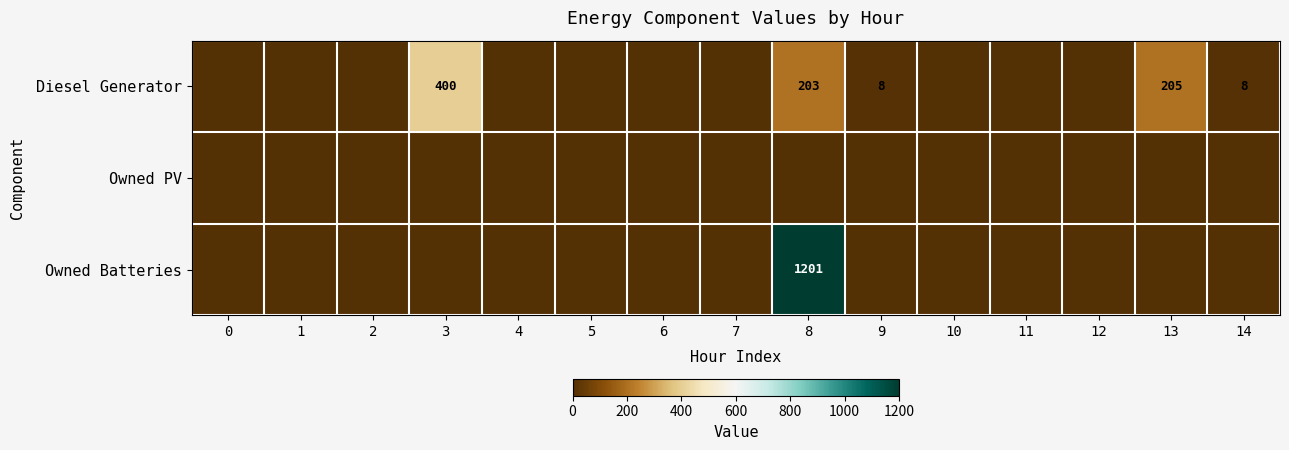

Reading left to right, extract all data points from this chart.

row_0: 0=0	1=0	2=0	3=400	4=0	5=0	6=0	7=0	8=203	9=8	10=0	11=0	12=0	13=205	14=8
row_1: 0=0	1=0	2=0	3=0	4=0	5=0	6=0	7=0	8=0	9=0	10=0	11=0	12=0	13=0	14=0
row_2: 0=0	1=0	2=0	3=0	4=0	5=0	6=0	7=0	8=1201	9=0	10=0	11=0	12=0	13=0	14=0